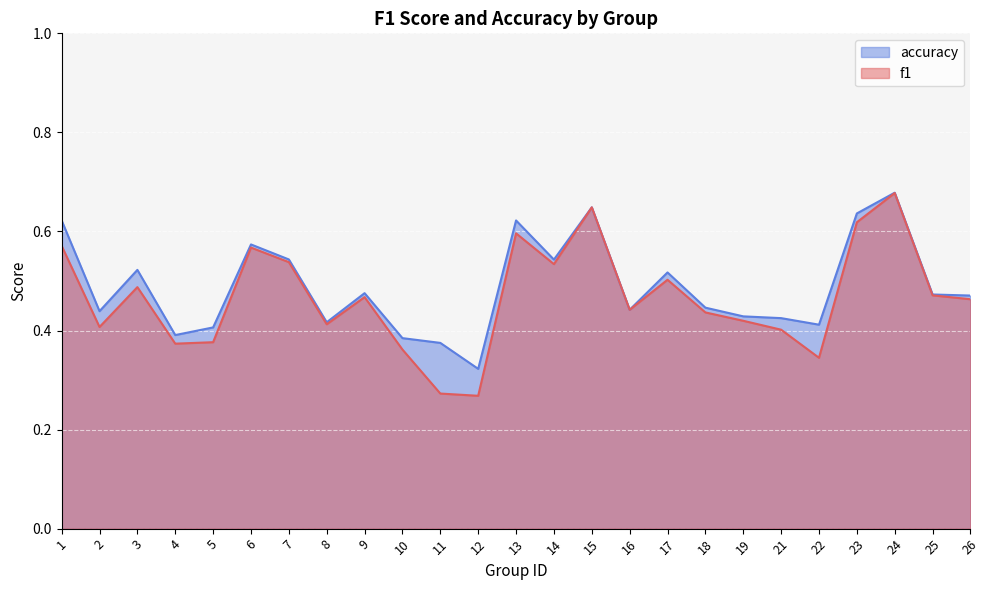

Which category has the lowest value in the accuracy series?

12